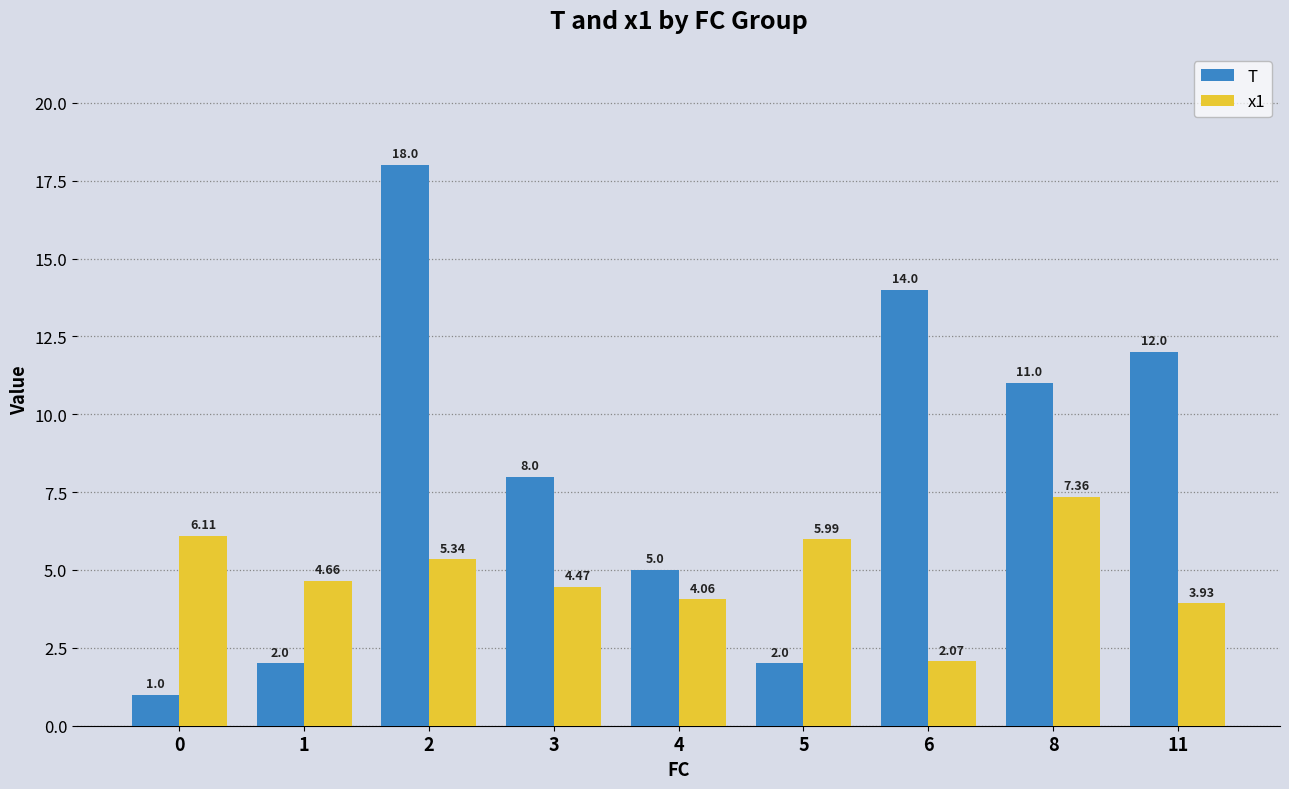

What is the lowest value of the T series?

1.0